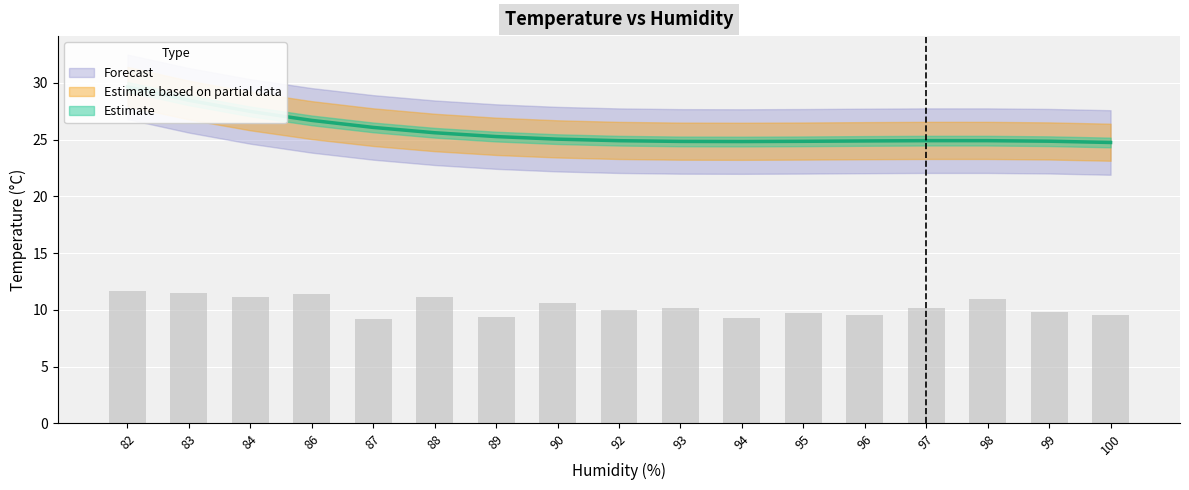

How many values are below 10?

7